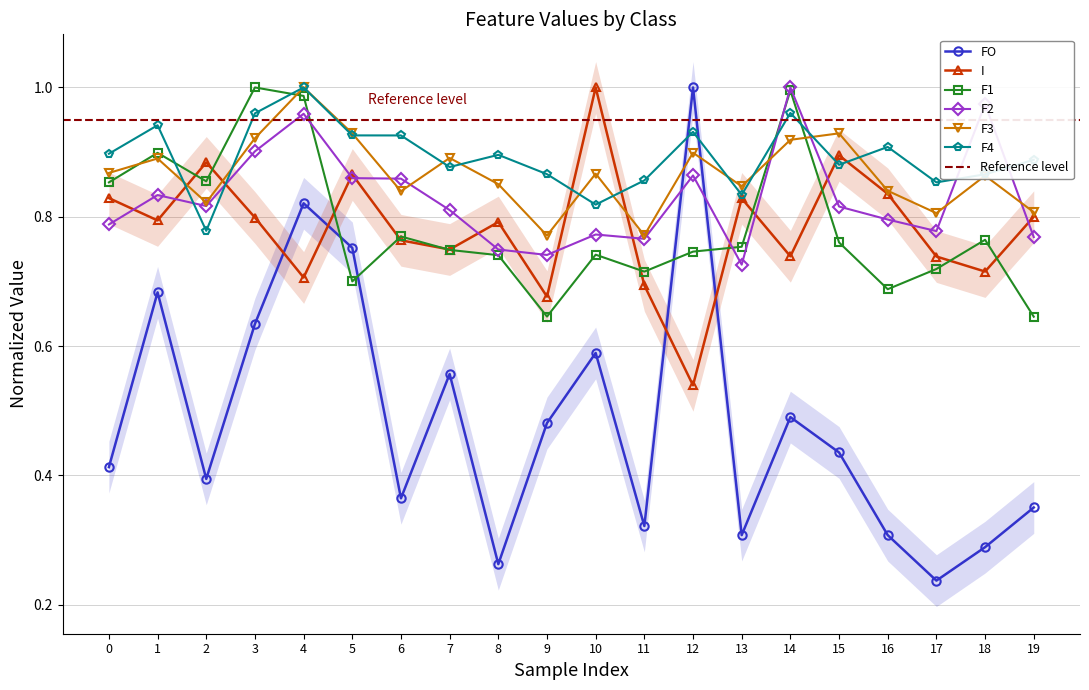

True or false: F3 has a value of 1.4 at 2.

False